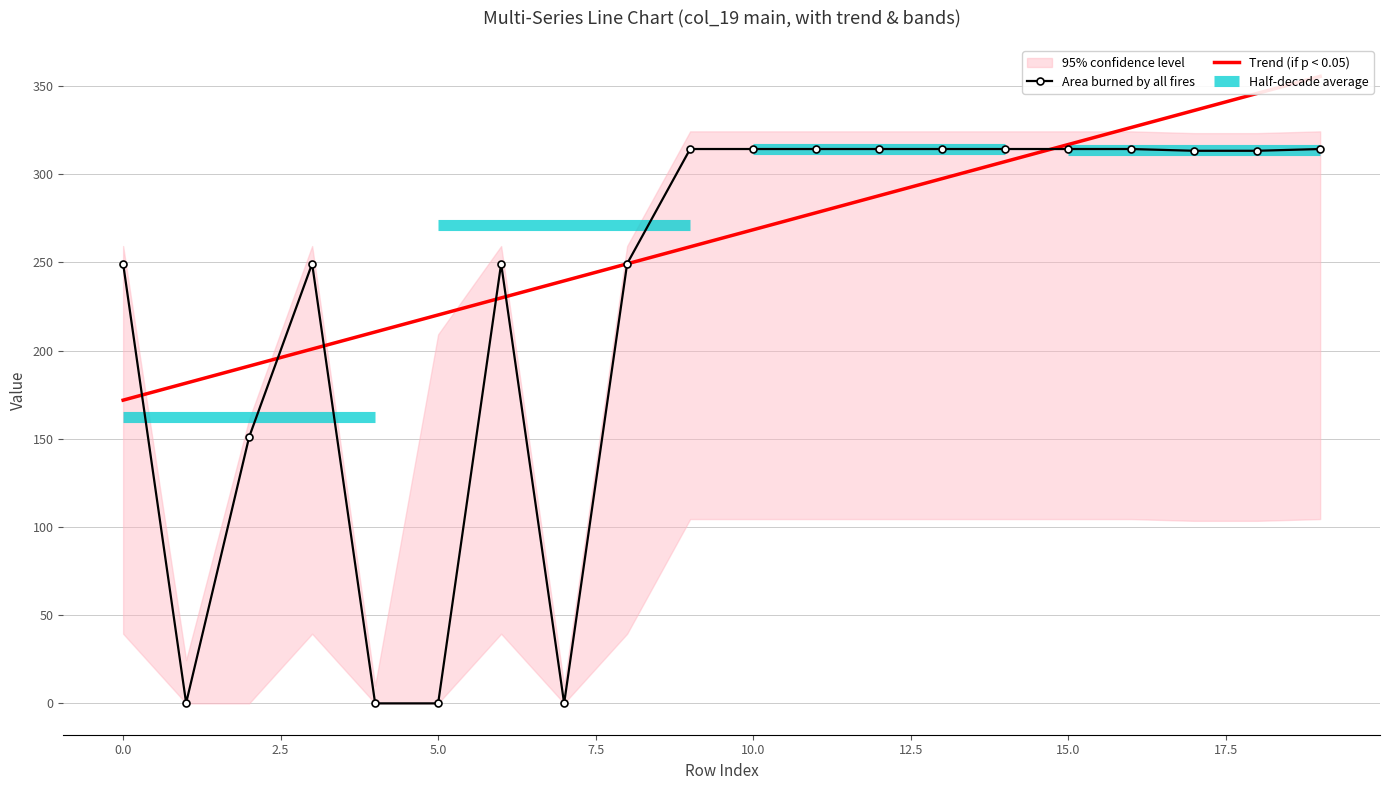

What is the sum of all Area burned by all fires values?

4602.5